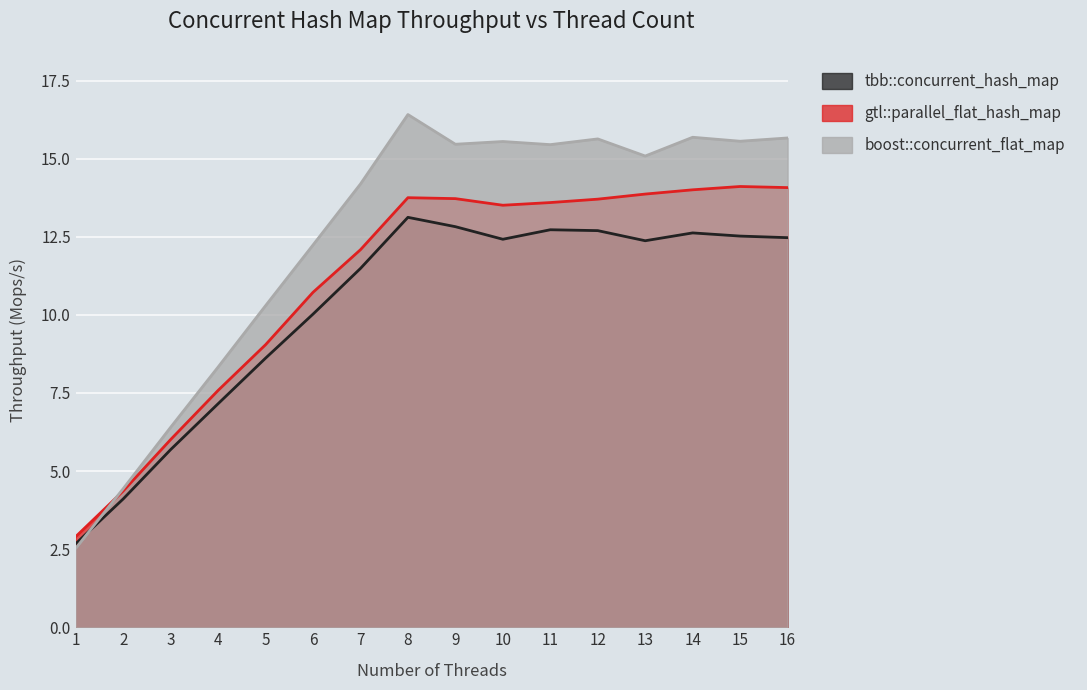

What is the sum of all tbb::concurrent_hash_map values?

163.5